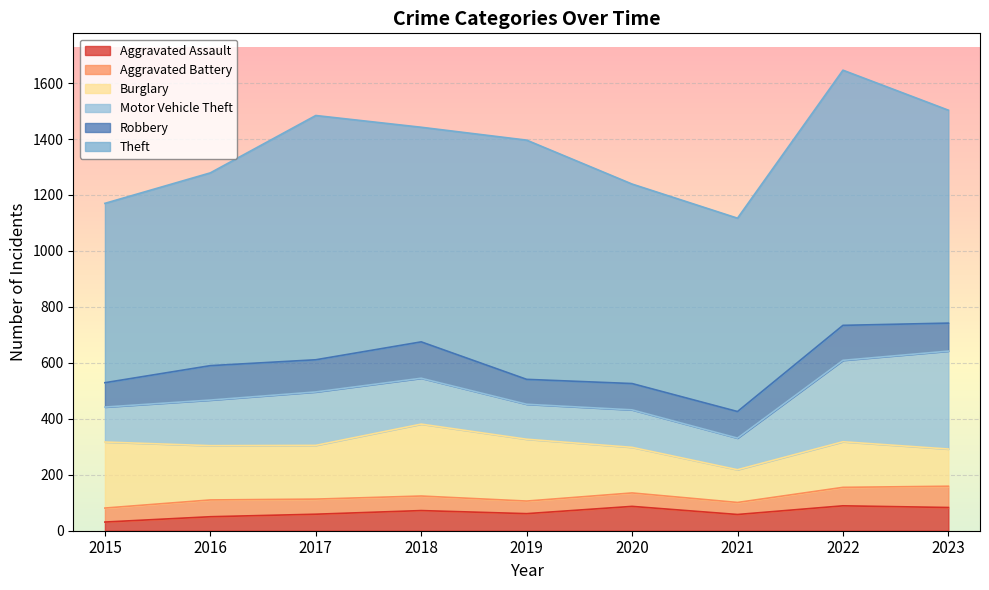

Which series changed the most between 2015 and 2016?

Theft